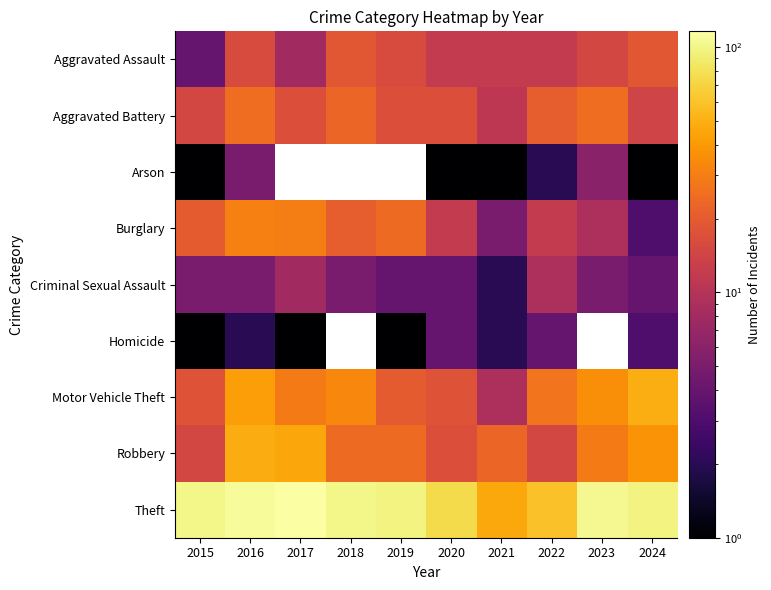

What value does the Burglary series have at 2015?

20.0